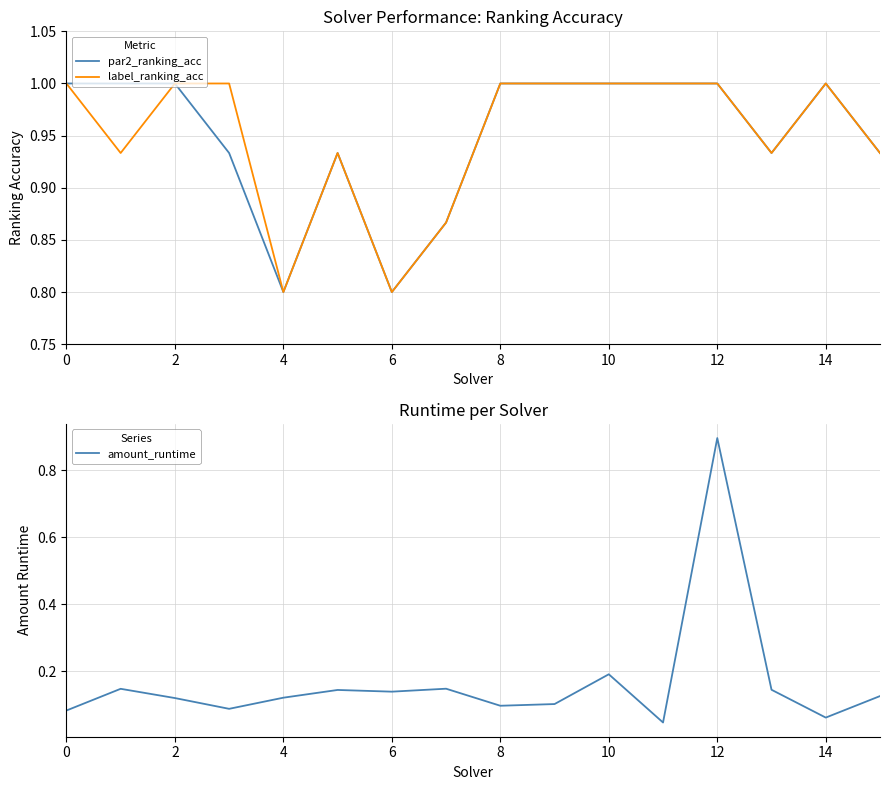

What is the maximum value for amount_runtime?

0.9